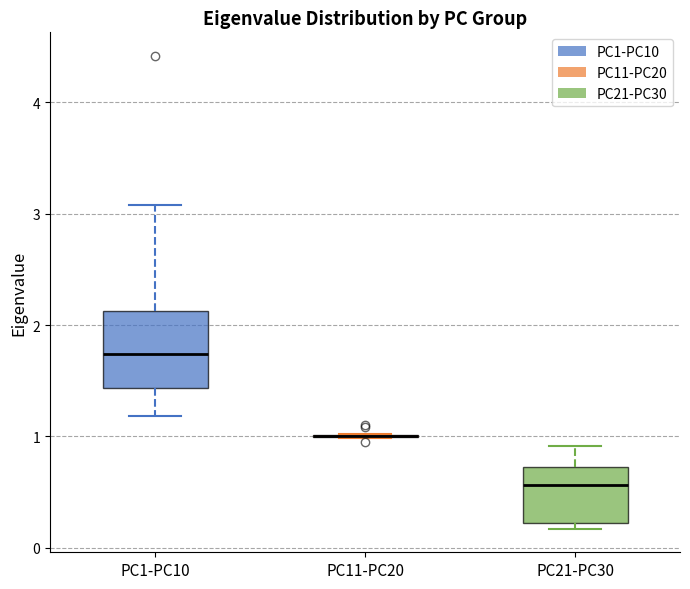

Where does the upper whisker of the box for PC21-PC30 end on the y-axis? The values are not printed on the chart, so give them approximately, as read against the axis.

0.9